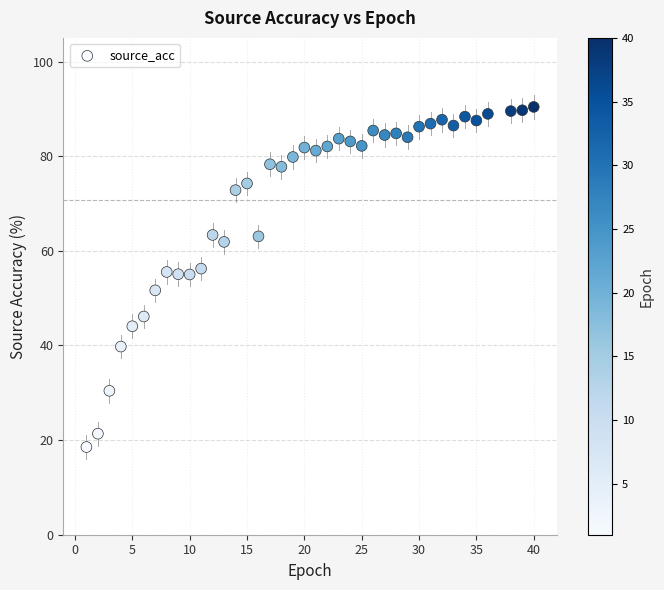

What is the range of X values (max minus min)?

39.0